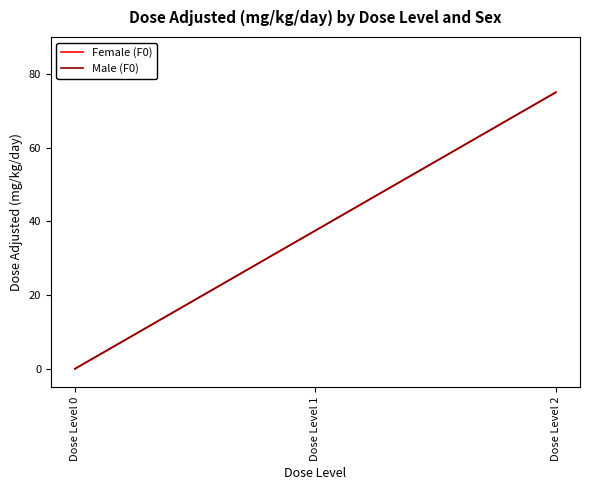

The value of Male (F0) at Dose Level 1 is 53.2. True or false?

False